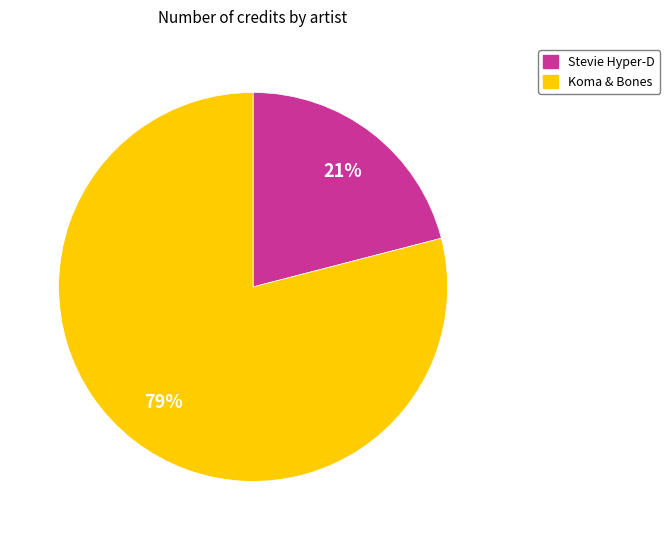

Which slice represents more than half of the pie?

Koma & Bones